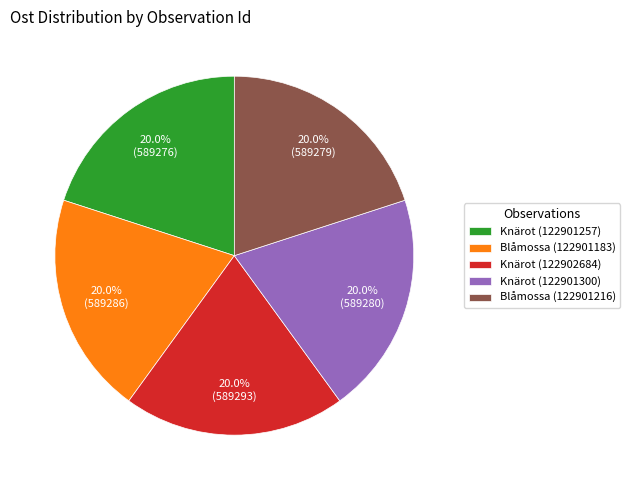

Is it true that Knärot (122901300) is 20% of the pie?

True